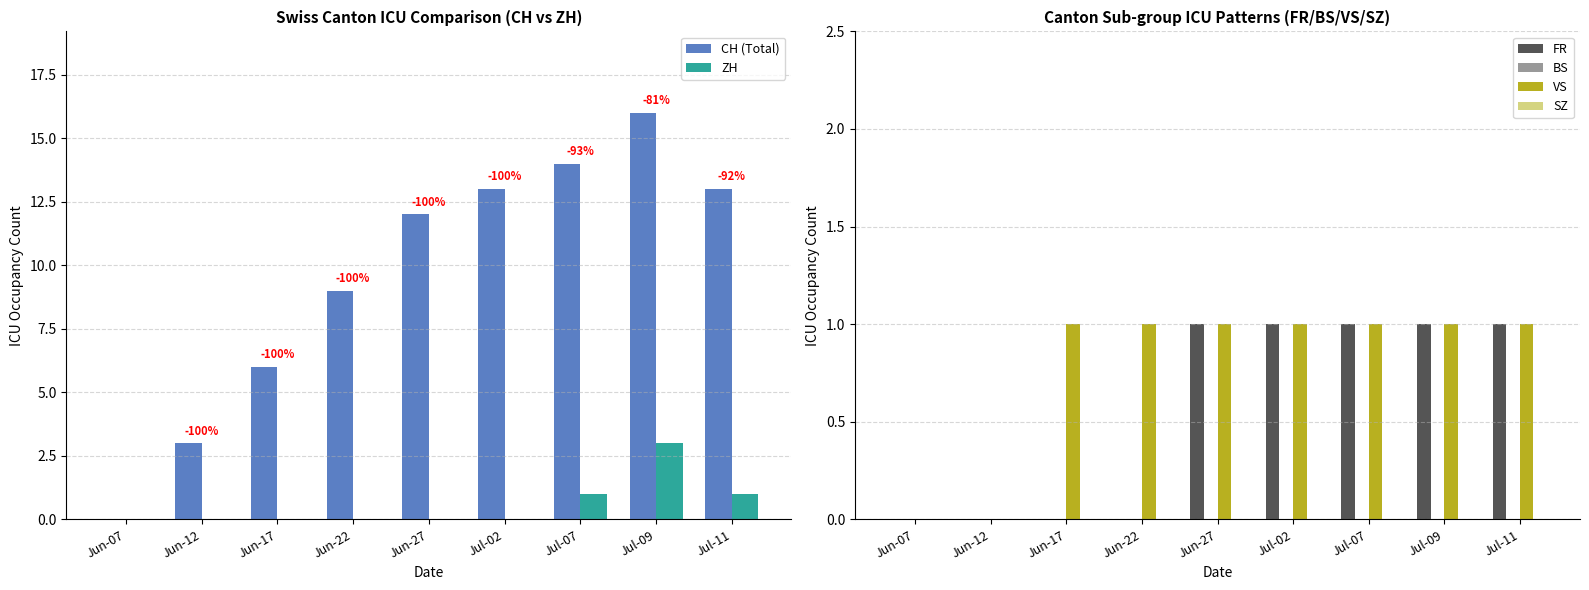

What is the label of the 3rd bar from the right?

Jul-07